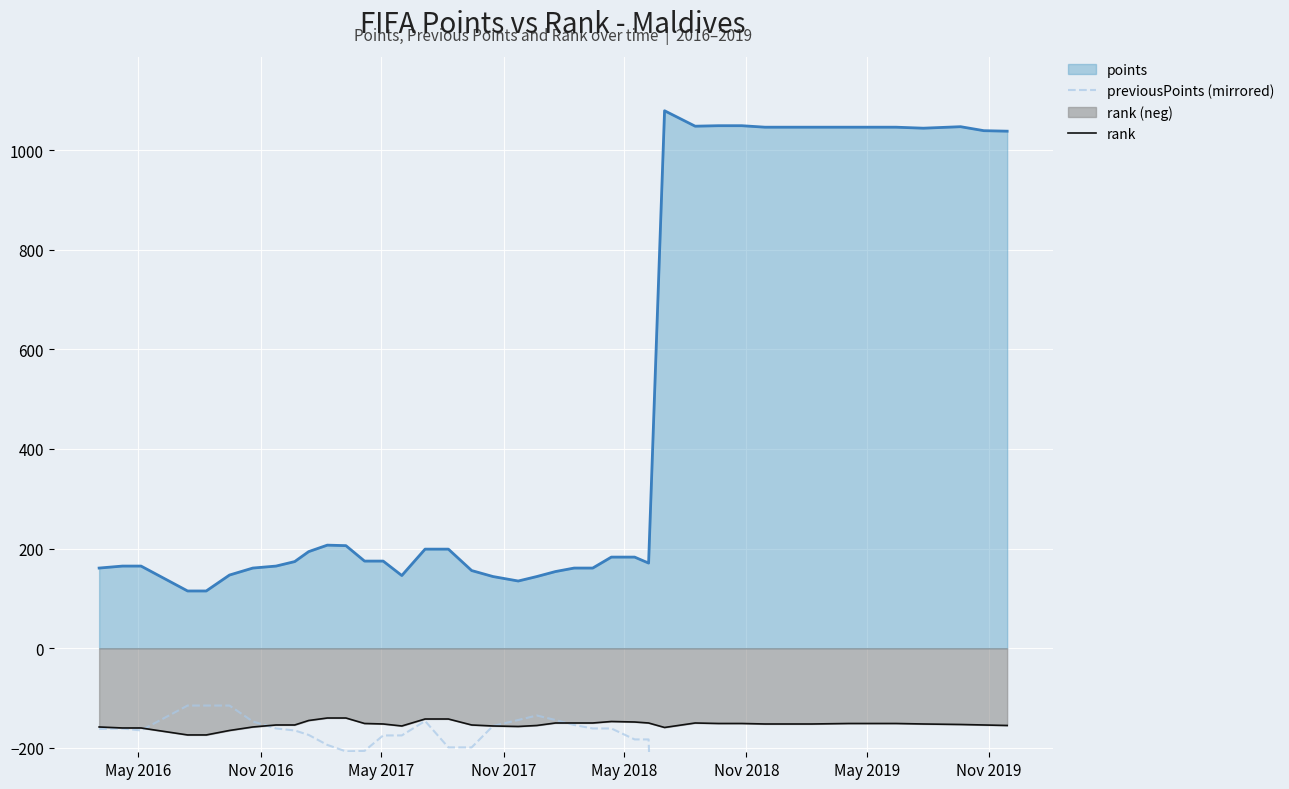

What is the value of the rank point at the 4th from the left?

-174